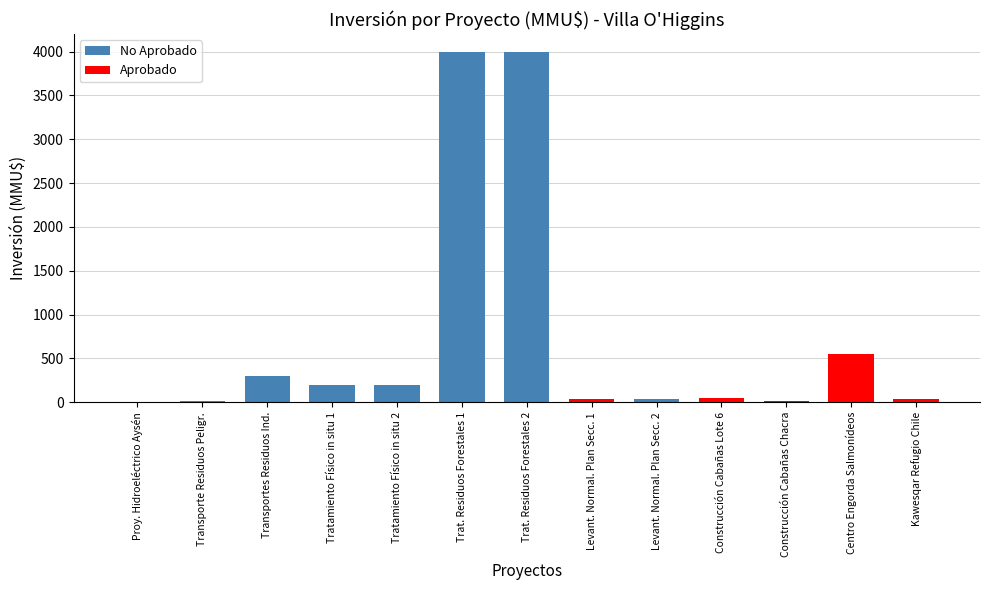

What is the ratio of the value at Levant. Normal. Plan Secc. 2 to the value at Transporte Residuos Peligr.?

4.1